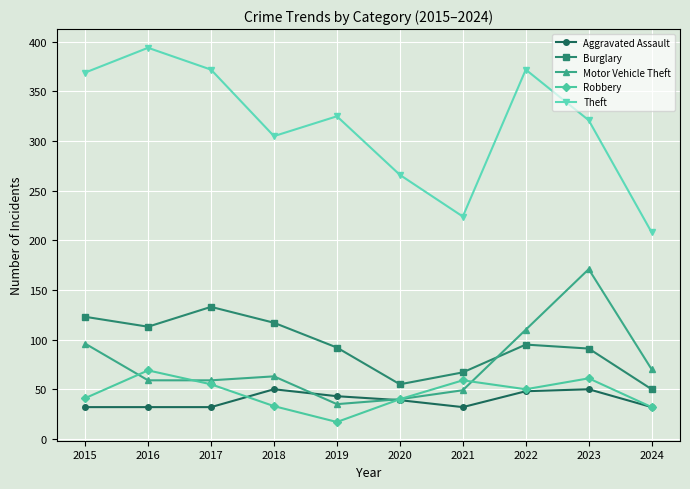

True or false: Robbery and Burglary intersect in this chart.

False